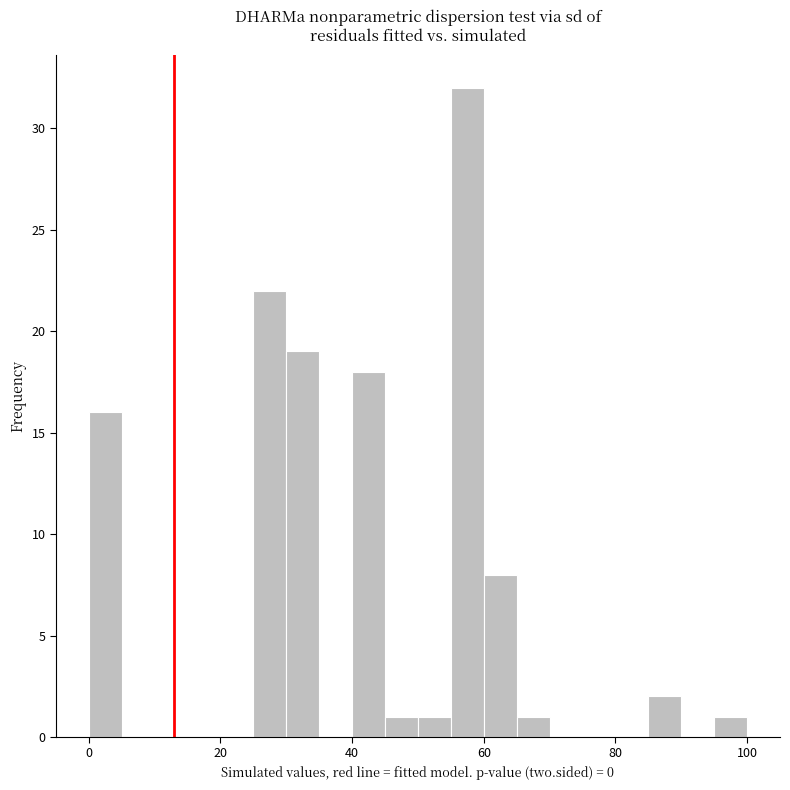

Around what value on the x-axis is the tallest bar? Give the approximate position of its centre, as read against the axis.

58